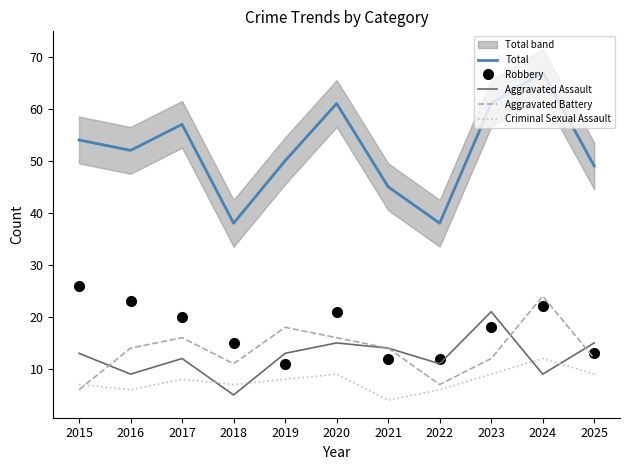

True or false: Criminal Sexual Assault and Robbery cross at least once.

False